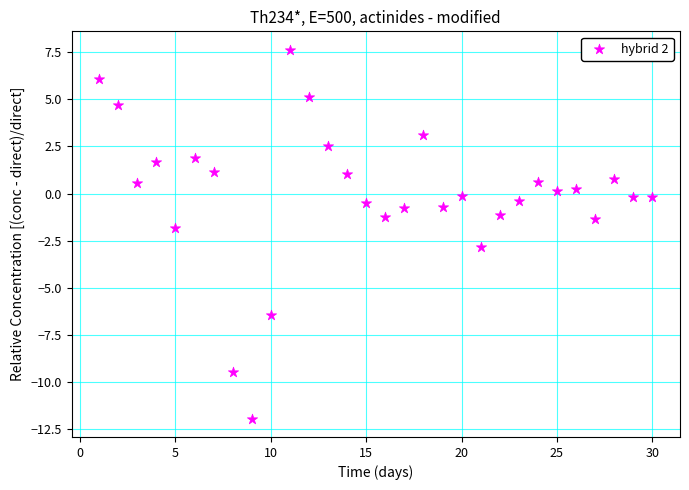

What is the range of Y values (max minus min)?

19.6